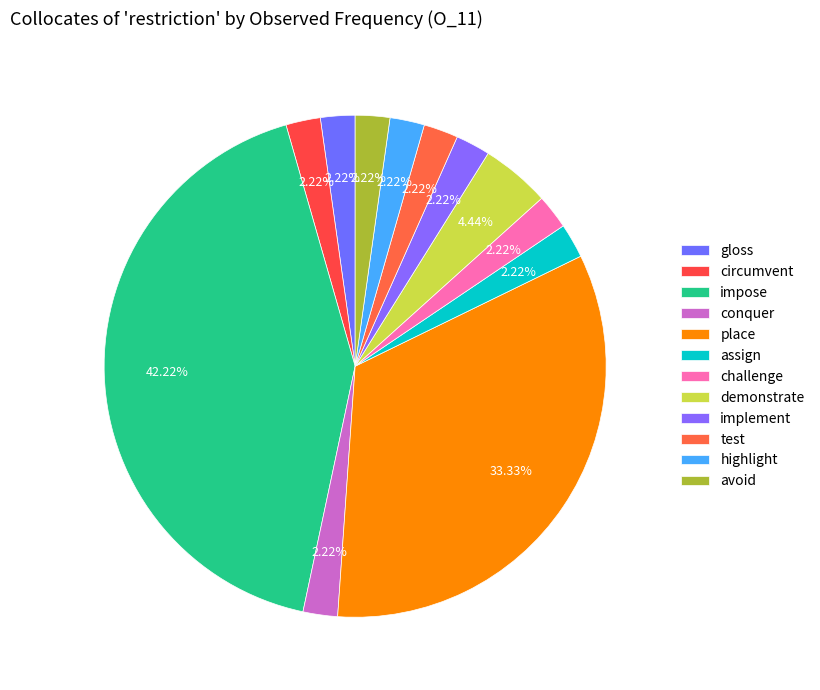

How many slices are in this pie chart?

12